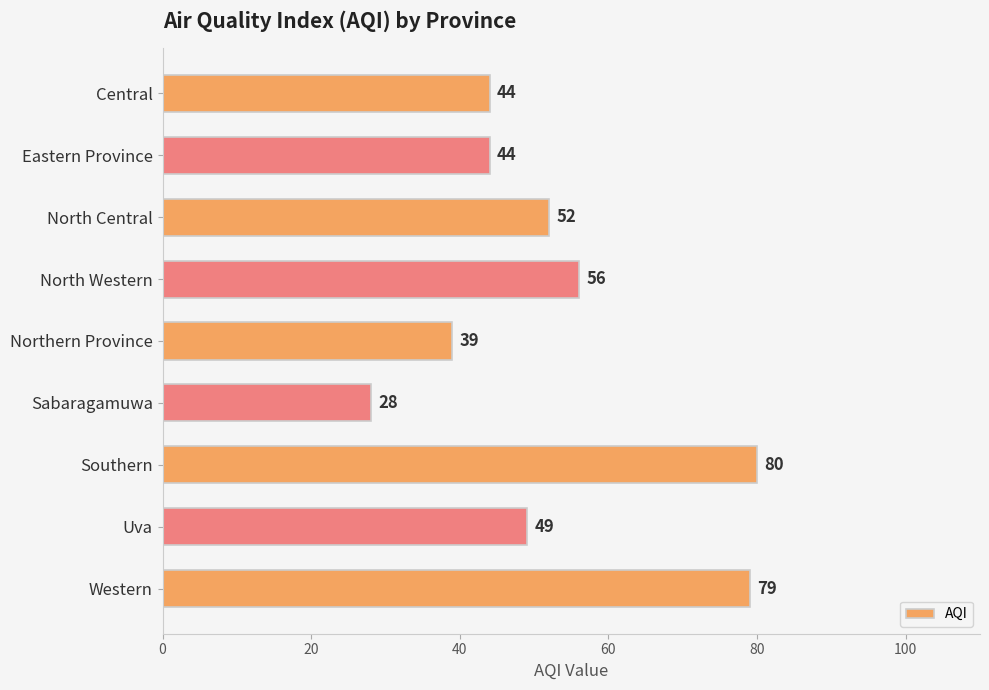

What is the greatest value displayed?

80